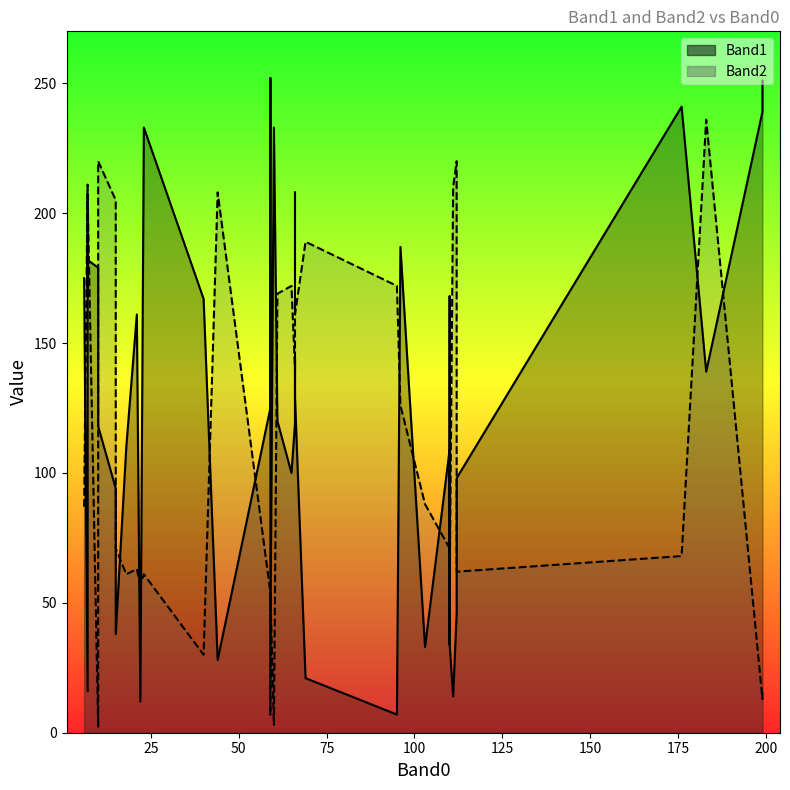

How many interior local peaks does the Band1 series have?

11